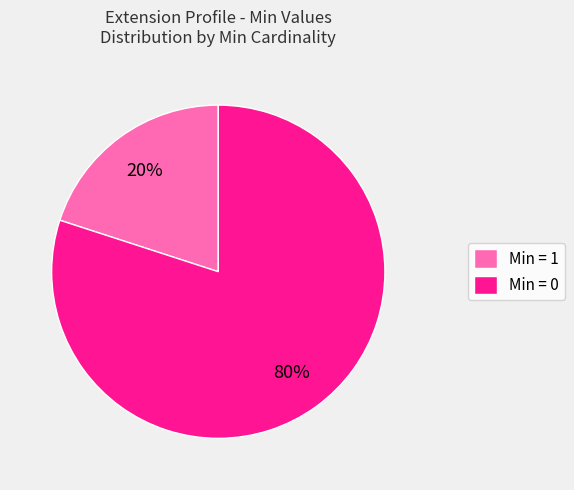

Do Min = 1 and Min = 0 together represent more than half of the pie?

Yes